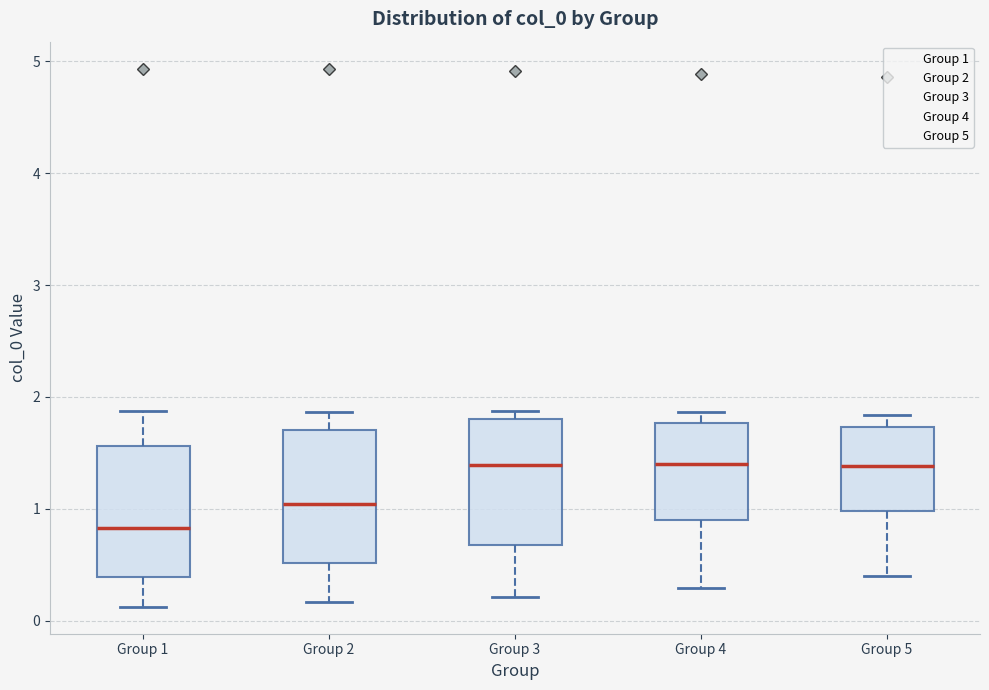

Where does the lower whisker of the box for Group 3 end on the y-axis? The values are not printed on the chart, so give them approximately, as read against the axis.

0.2